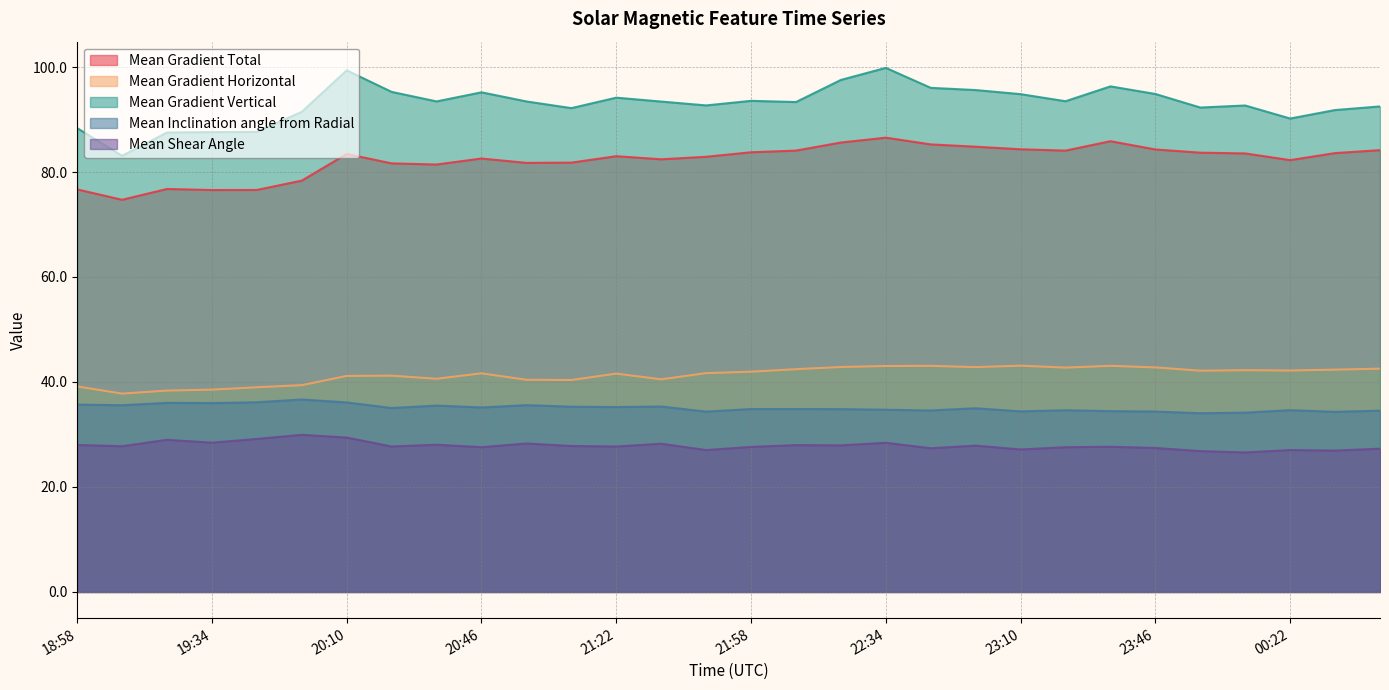

What are all the series names shown in the legend?

Mean Gradient Total, Mean Gradient Horizontal, Mean Gradient Vertical, Mean Inclination angle from Radial, Mean Shear Angle